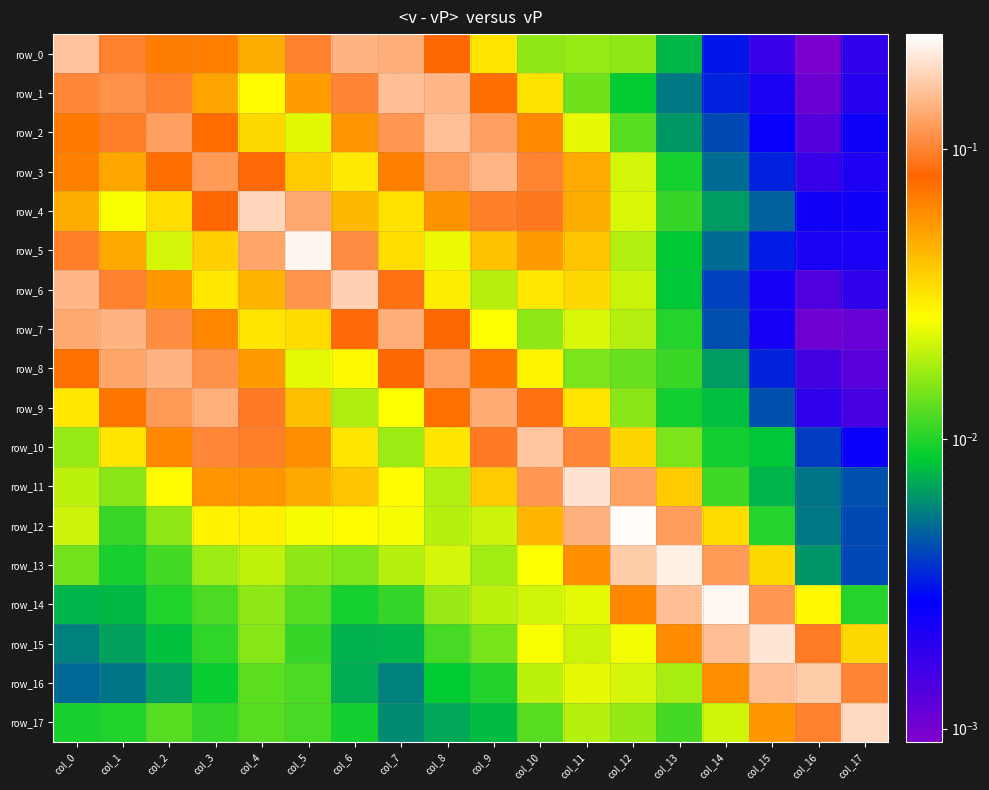

List the labels in order of row_2 value, largest first.

col_8, col_2, col_9, col_7, col_1, col_3, col_0, col_10, col_6, col_4, col_11, col_5, col_12, col_13, col_14, col_15, col_17, col_16